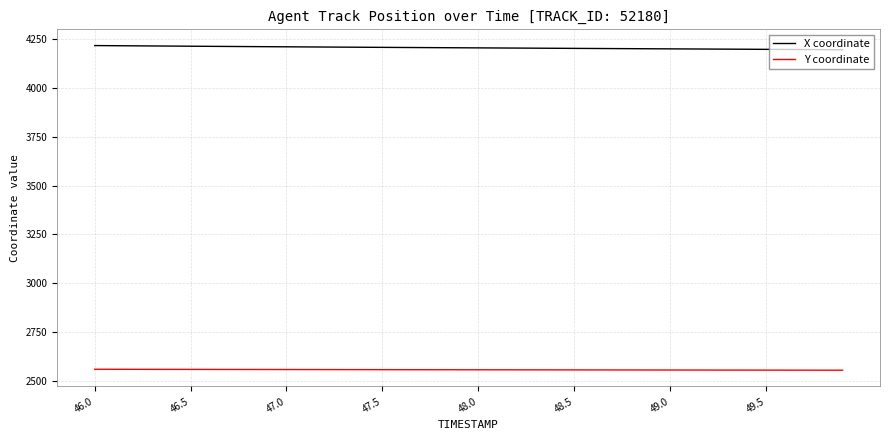

List the series in order of their peak value, highest first.

X coordinate, Y coordinate